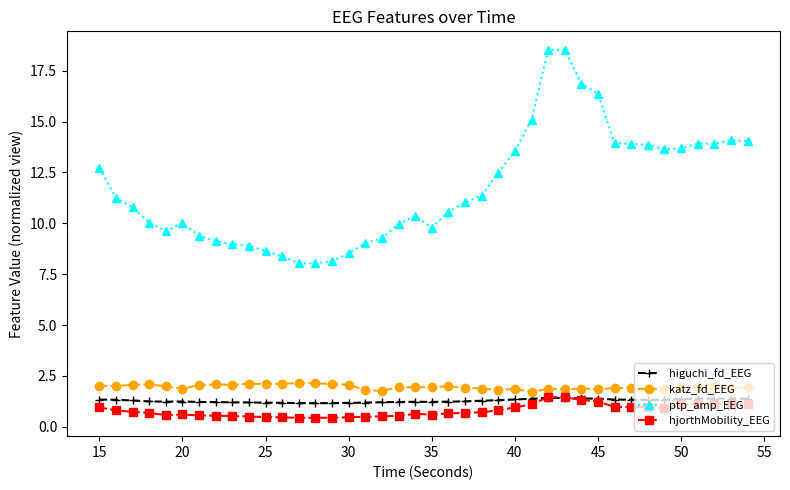

True or false: higuchi_fd_EEG and ptp_amp_EEG cross at least once.

False